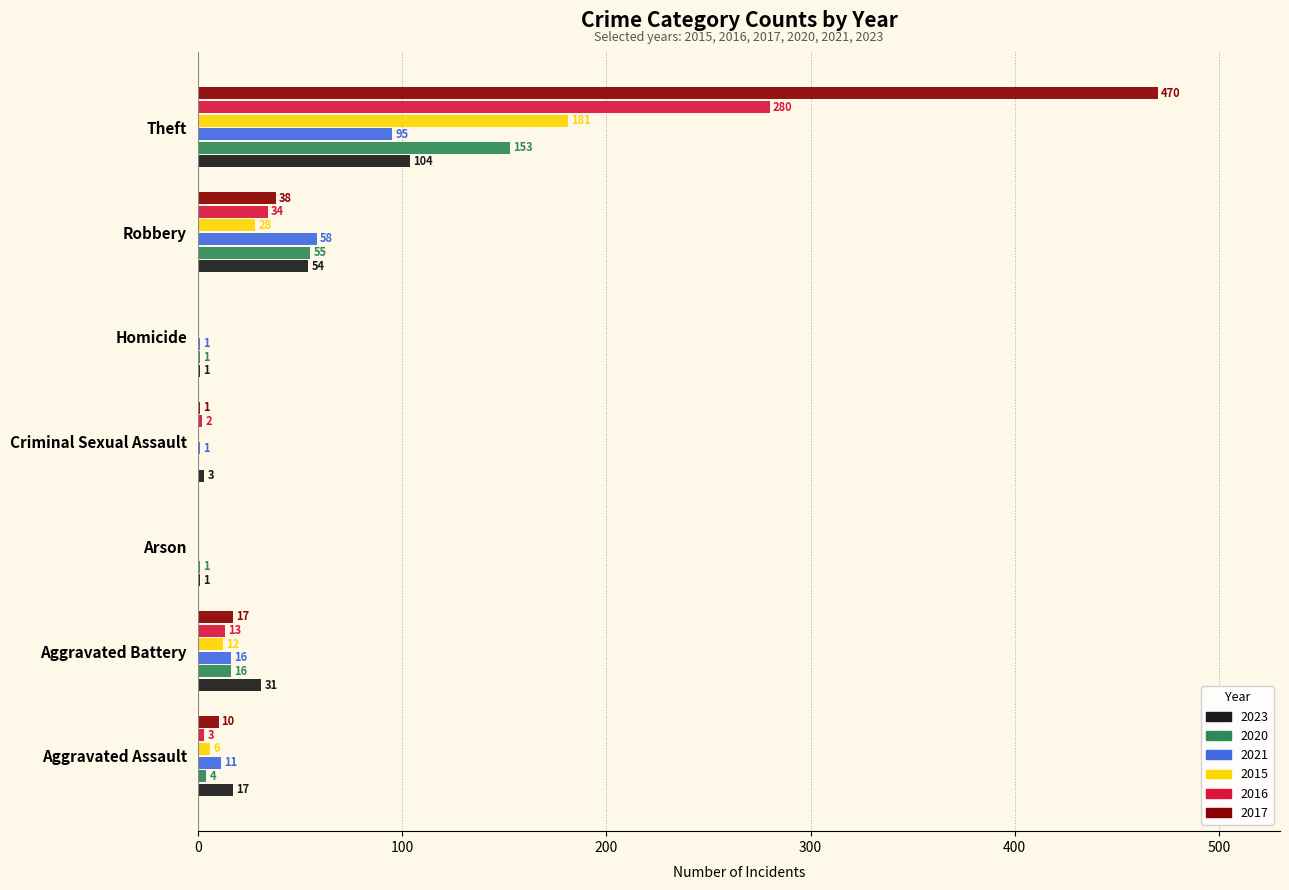

Where is 2015 nearest to the value 90?

Robbery